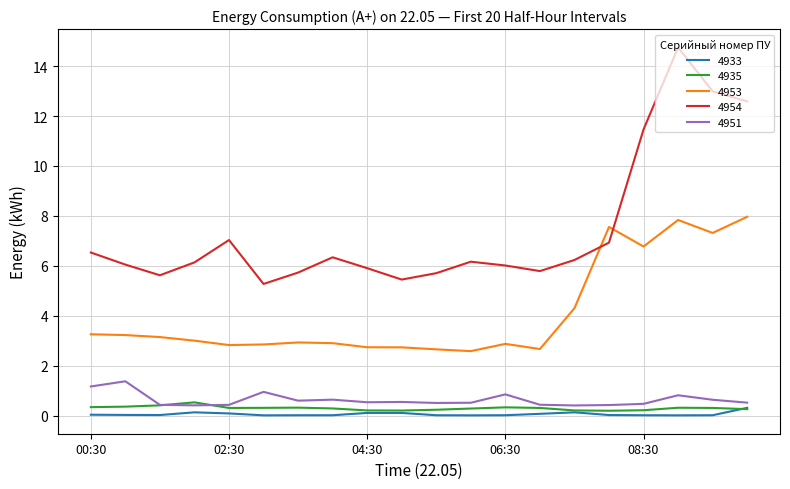

What is the lowest value of the 4951 series?

0.4